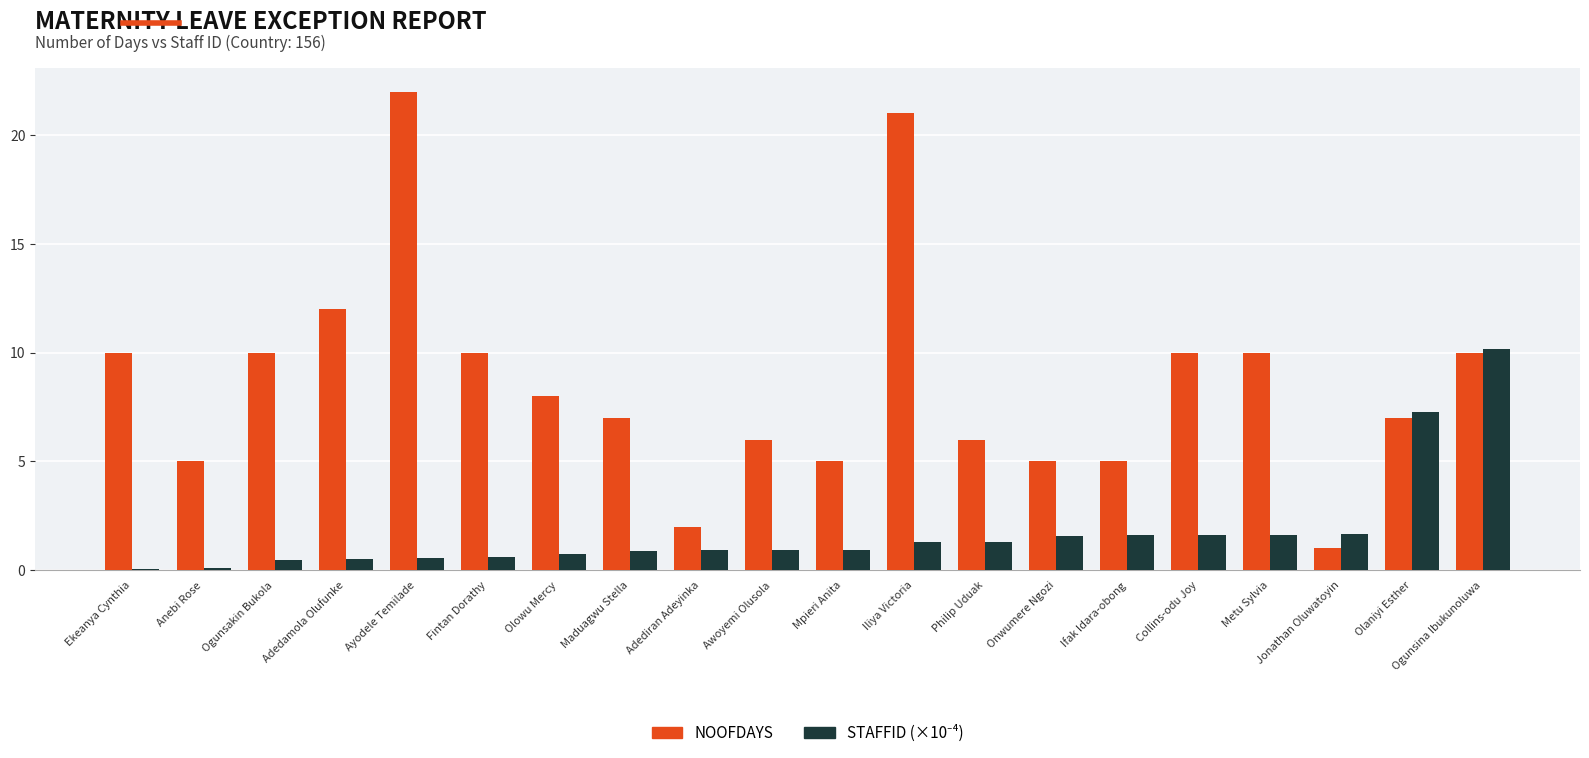

Is it true that NOOFDAYS equals 3.3 at Fintan Dorathy?

False